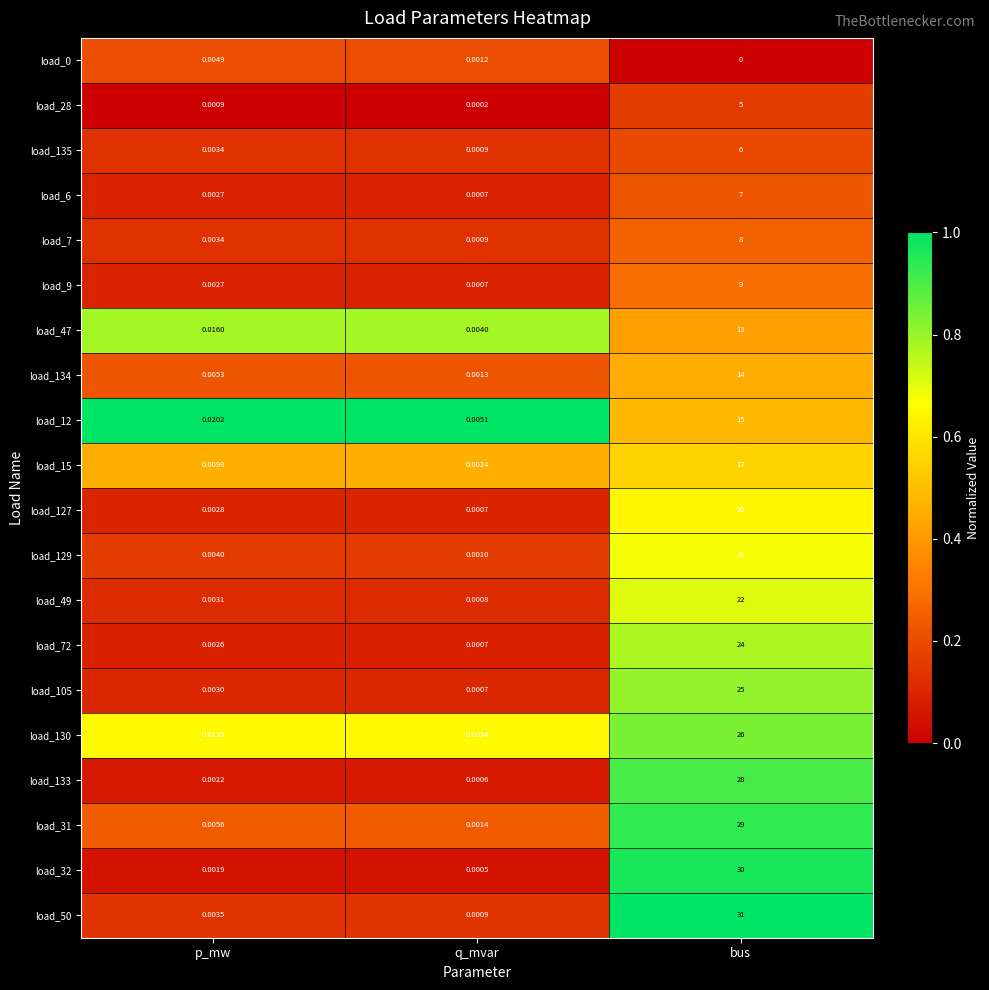

Which label corresponds to the largest value in the chart?

bus